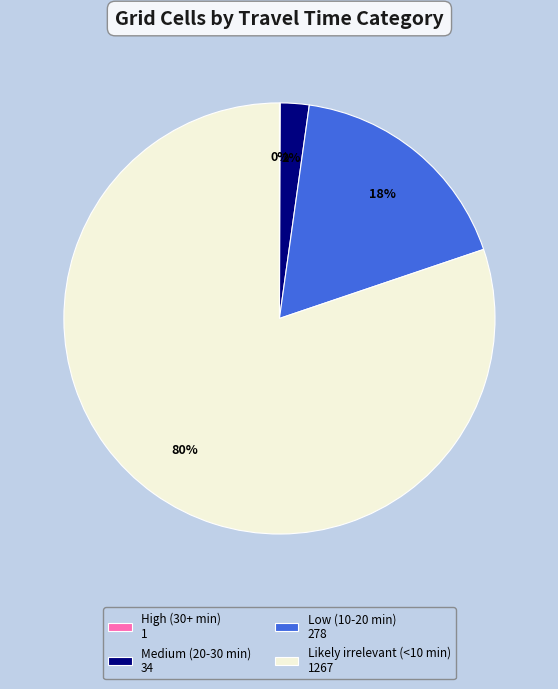

What is the majority slice?

Likely irrelevant (<10 min)